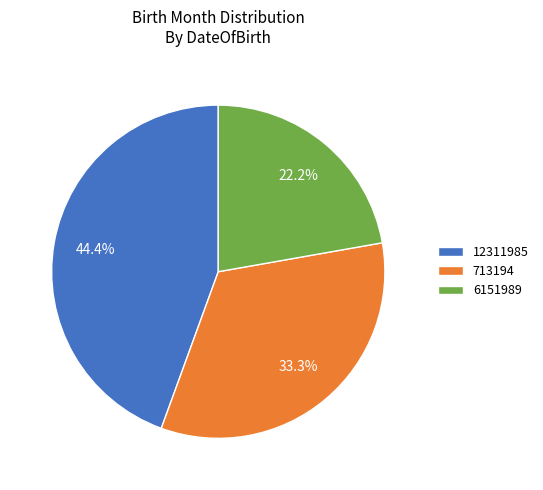

How many segments does this pie chart have?

3